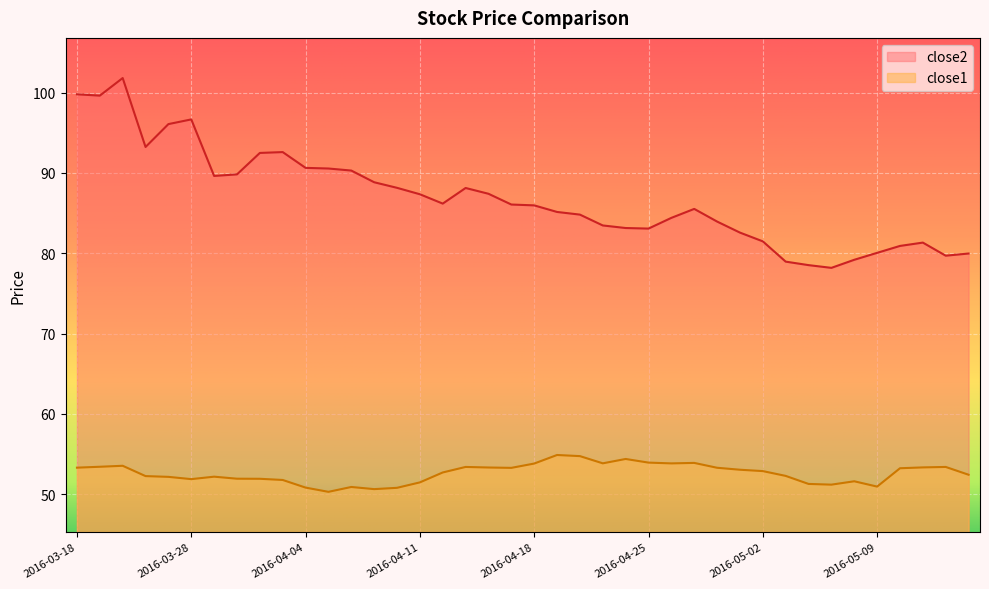

What is the value of the close2 point at the 22nd from the left?

85.1